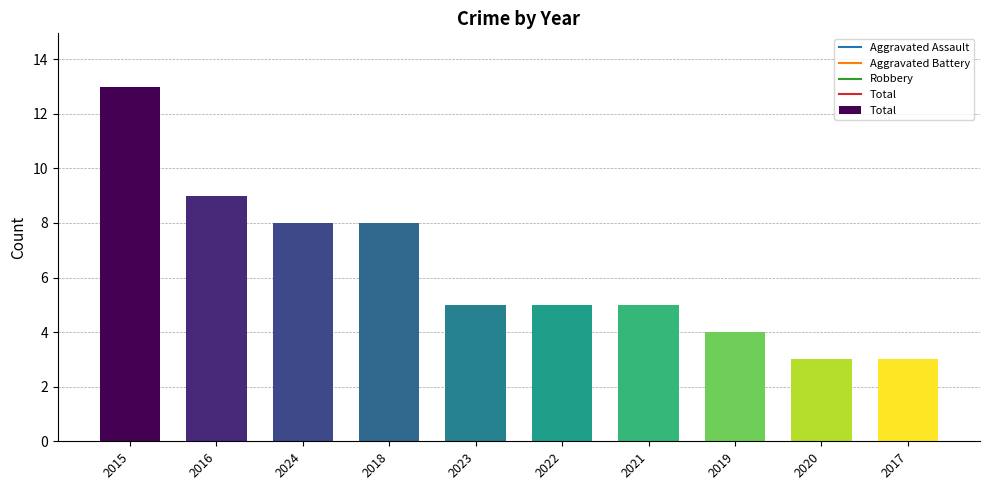

Reading left to right, what are all the values shown in this chart?

13	9	8	8	5	5	5	4	3	3